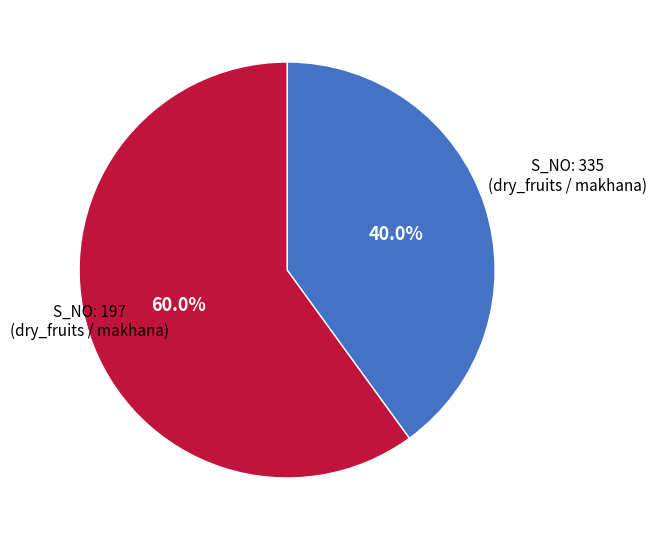

Is there any slice that represents more than half of the pie?

Yes